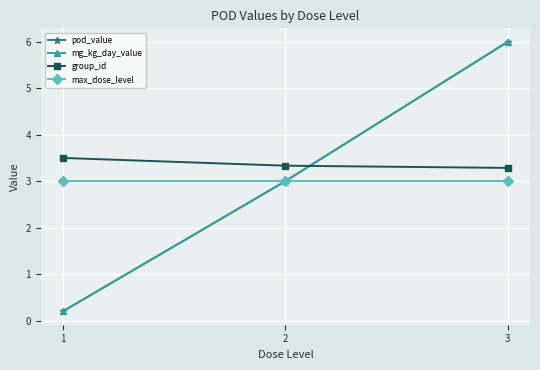

Reading right to left, what are all the values shown in this chart?

pod_value: 3=6.0	2=3.0	1=0.2
mg_kg_day_value: 3=6.0	2=3.0	1=0.2
group_id: 3=3.3	2=3.3	1=3.5
max_dose_level: 3=3.0	2=3.0	1=3.0